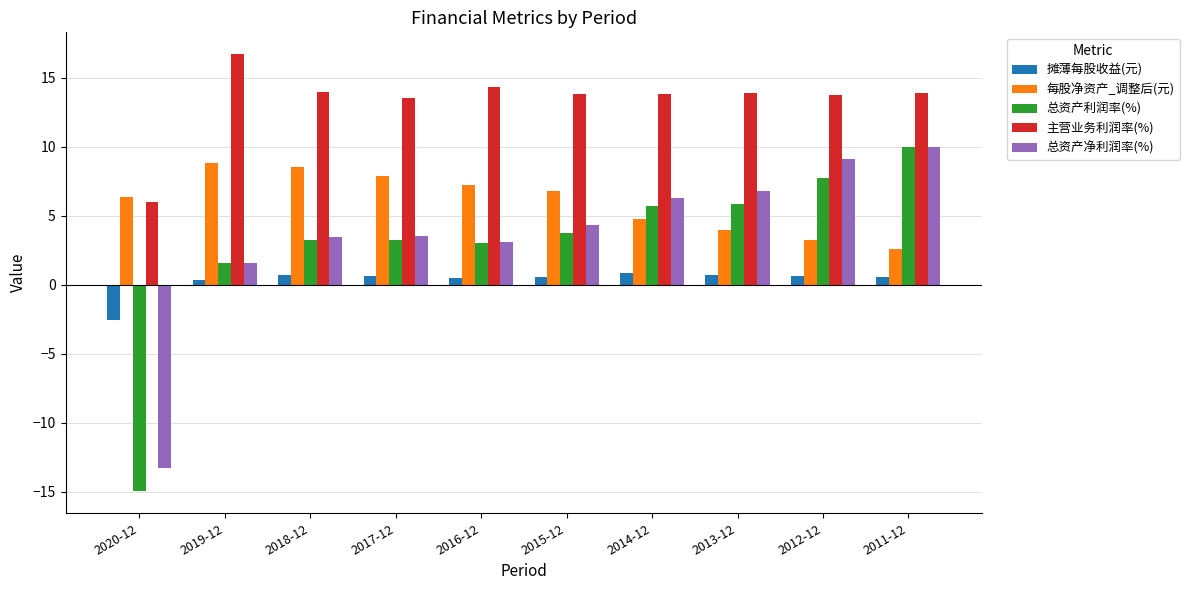

At which category is the sum across all series the highest?

2011-12